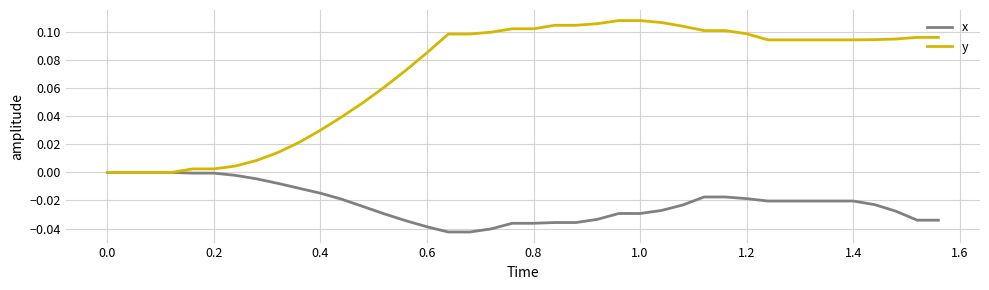

Which series has the largest range (max minus min)?

y